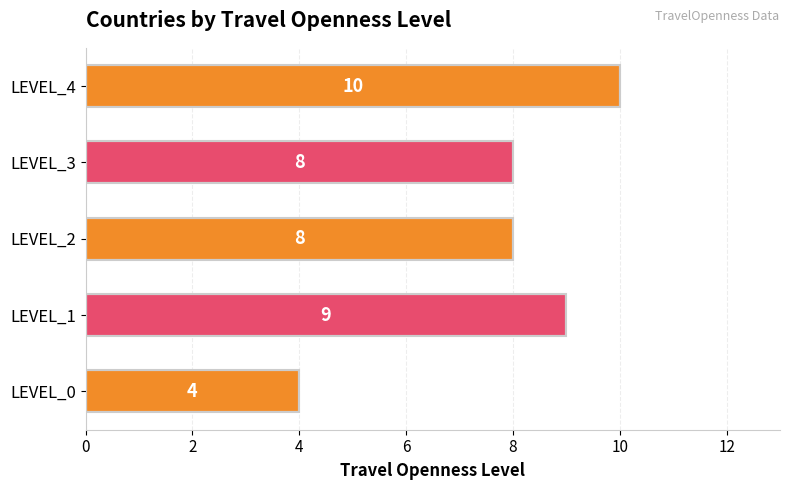

Count the values in the range 8 to 9.

3